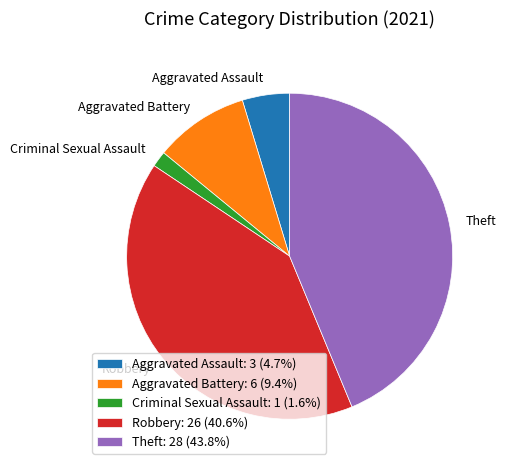

Rank the categories by value from lowest to highest.

Criminal Sexual Assault, Aggravated Assault, Aggravated Battery, Robbery, Theft